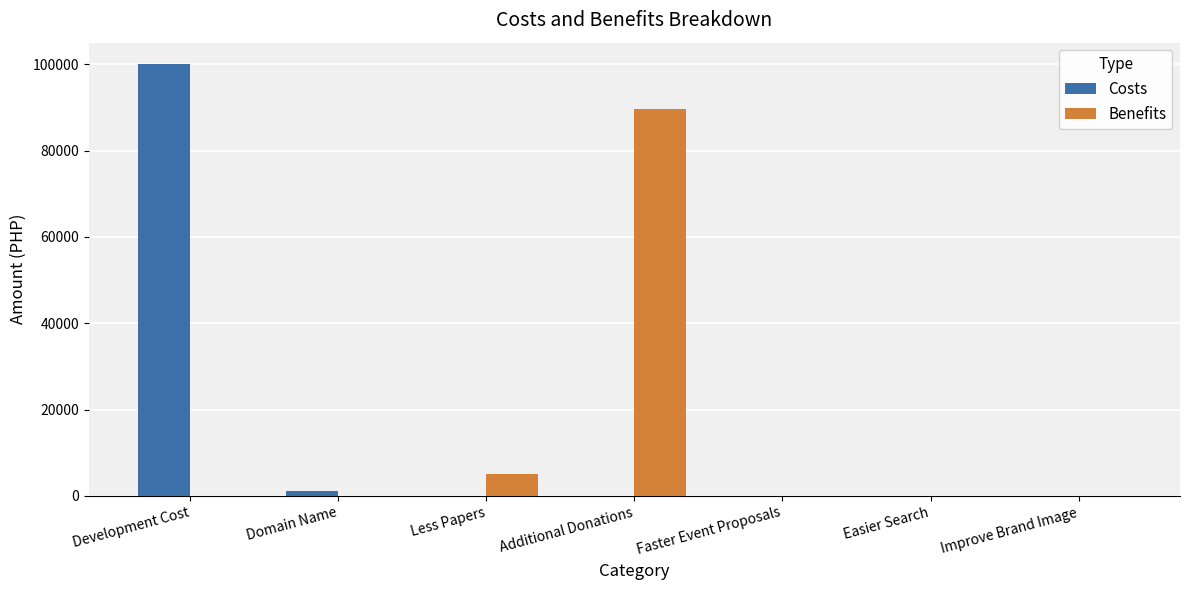

At which category is the sum across all series the highest?

Development Cost